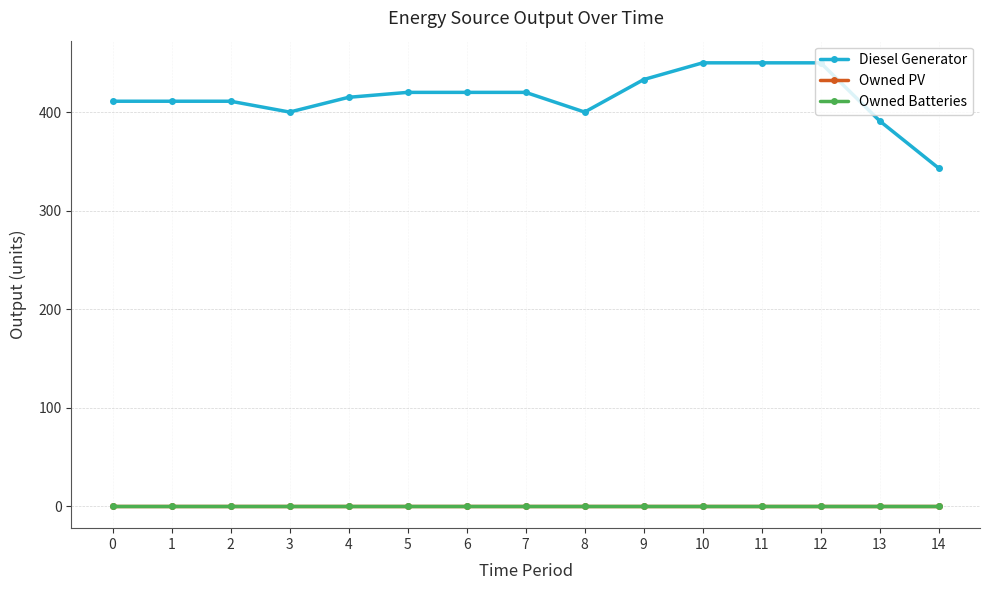

Does the chart have visible grid lines?

Yes